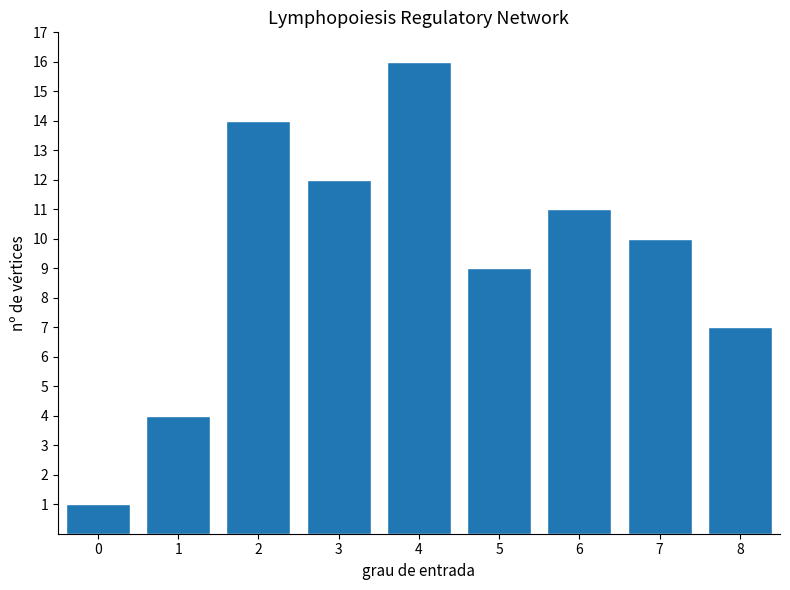

Reading left to right, extract all data points from this chart.

1	4	14	12	16	9	11	10	7